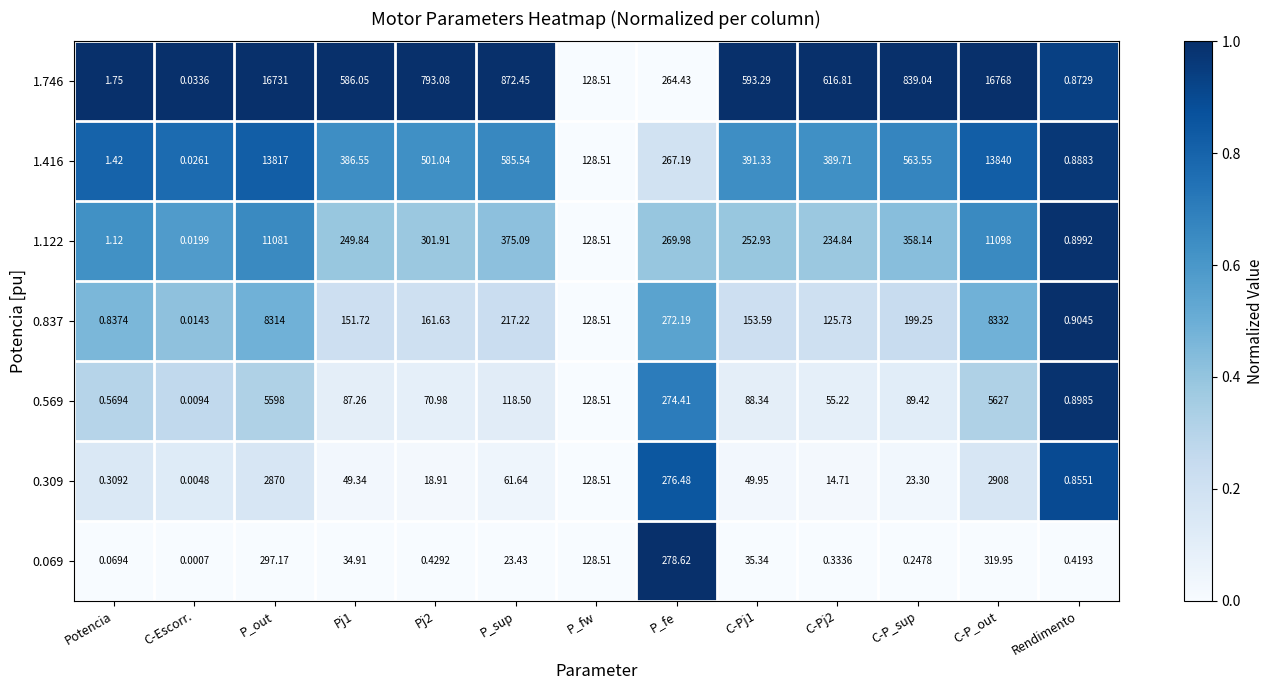

At which label is 0.837 closest to 4166?

P_fe